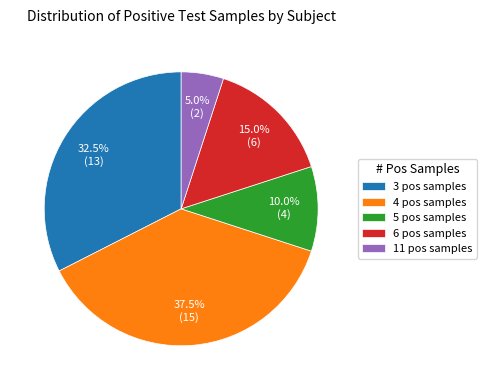

Which slice is the largest?

4 pos samples